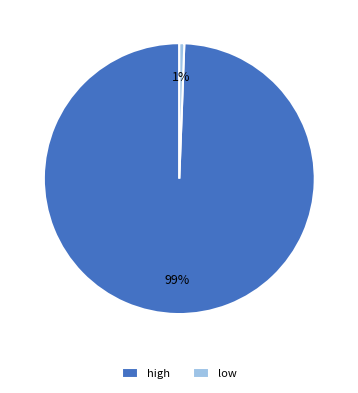

To the nearest percent, what is the combined percentage of high and low?

100%